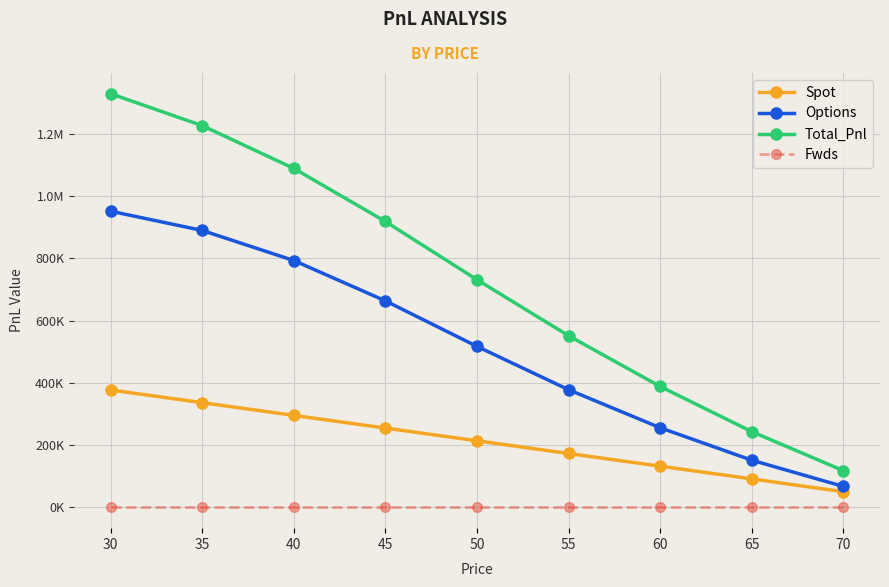

What is the value of the Options point at the 1st from the left?

951760.7